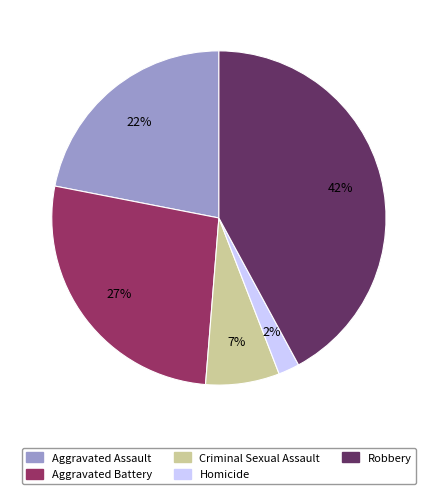

Does any single category account for the majority?

No